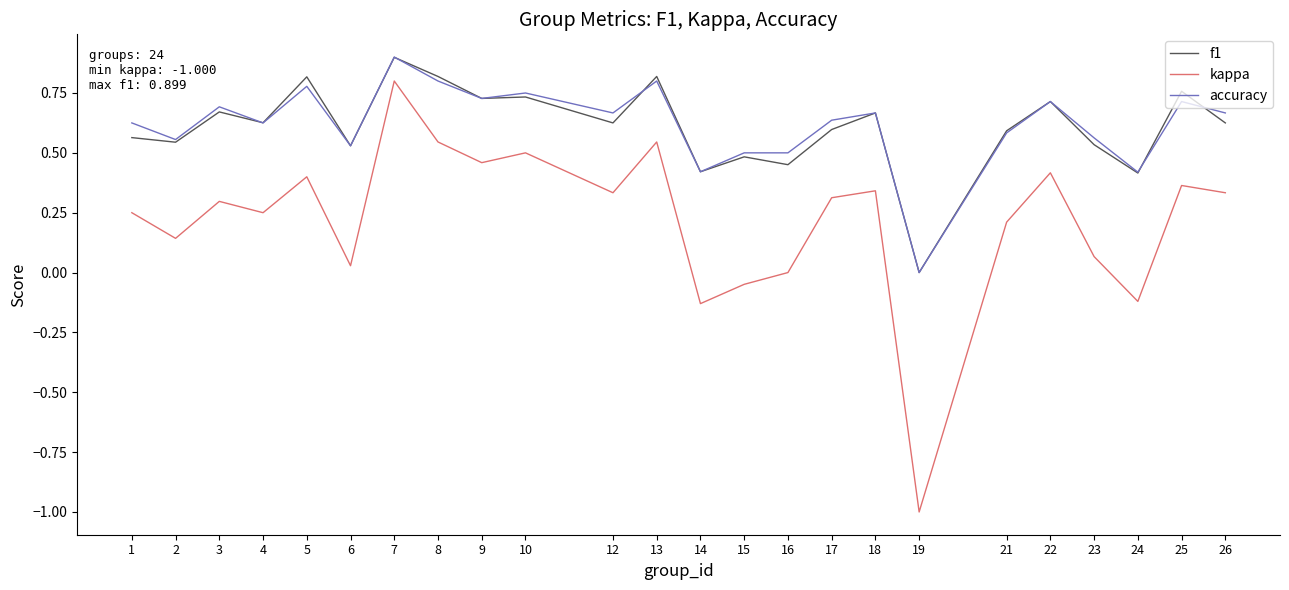

Count the number of data series in this chart.

3